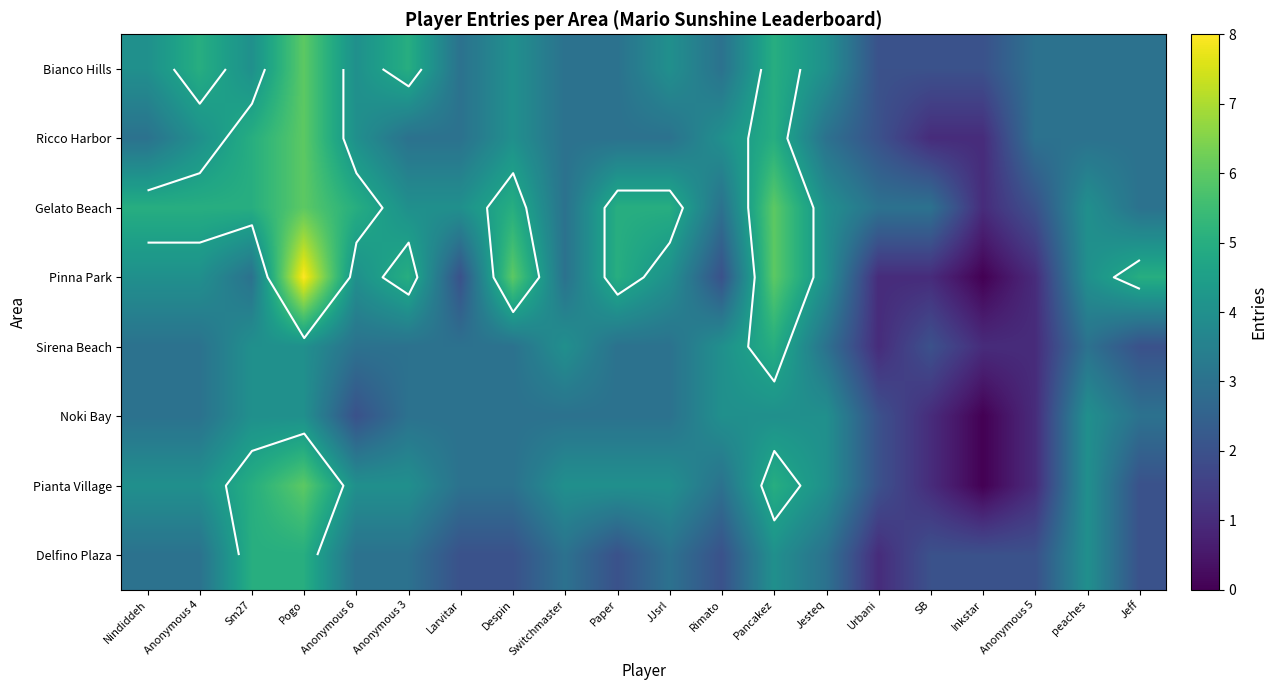

Count the number of data series in this chart.

8